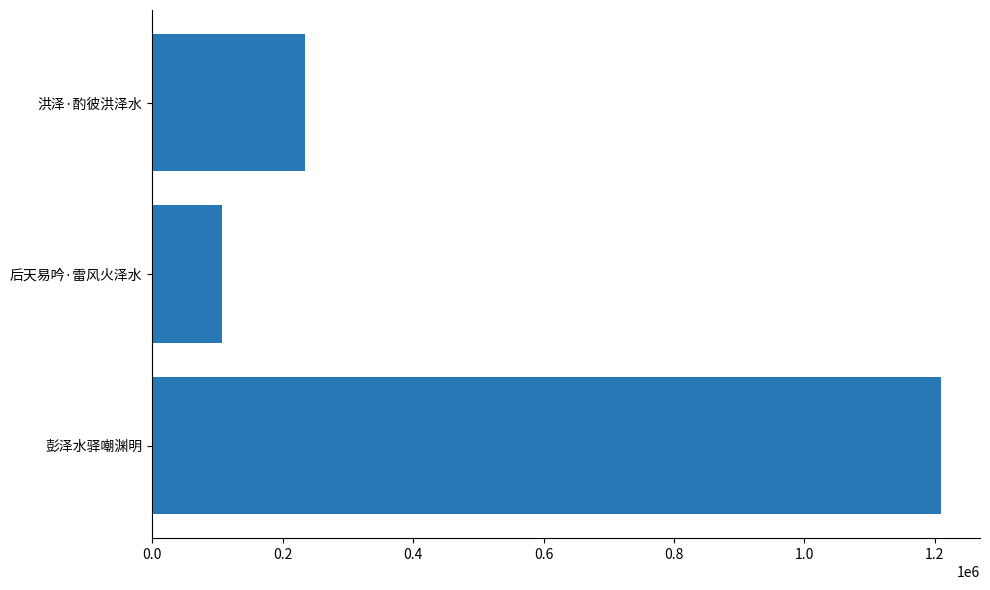

Which category has the lowest value across all series?

后天易吟·雷风火泽水